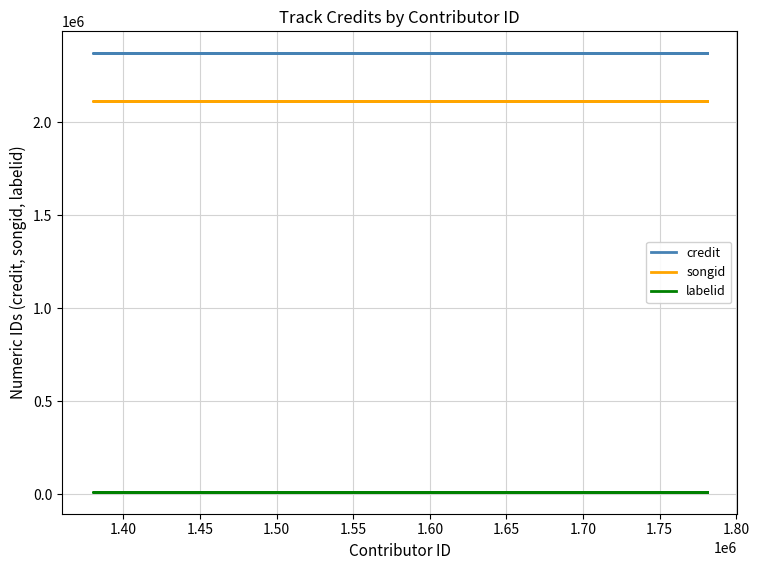

Count the number of data series in this chart.

3